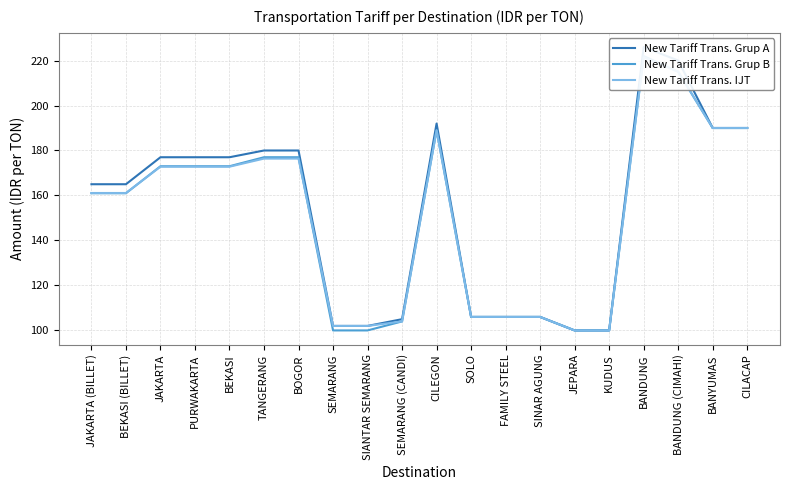

Does the chart have visible grid lines?

Yes